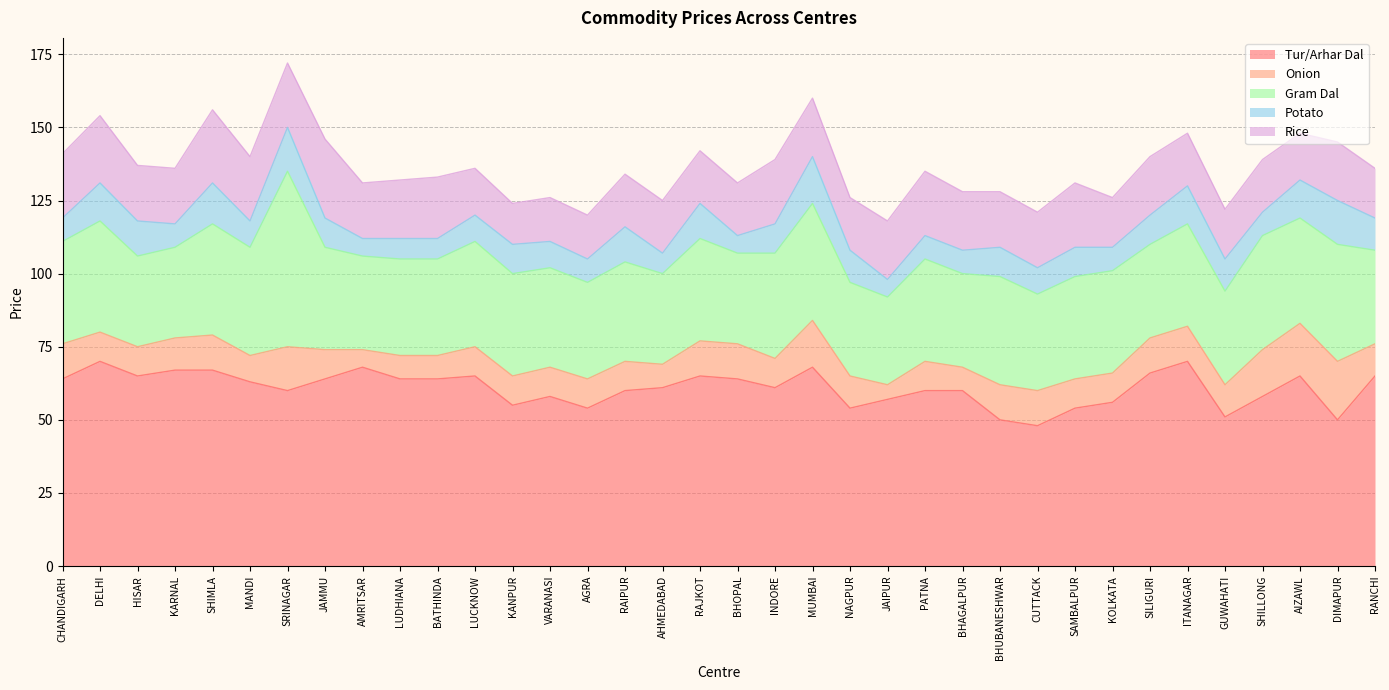

Does the chart display data point markers on the line(s)?

No